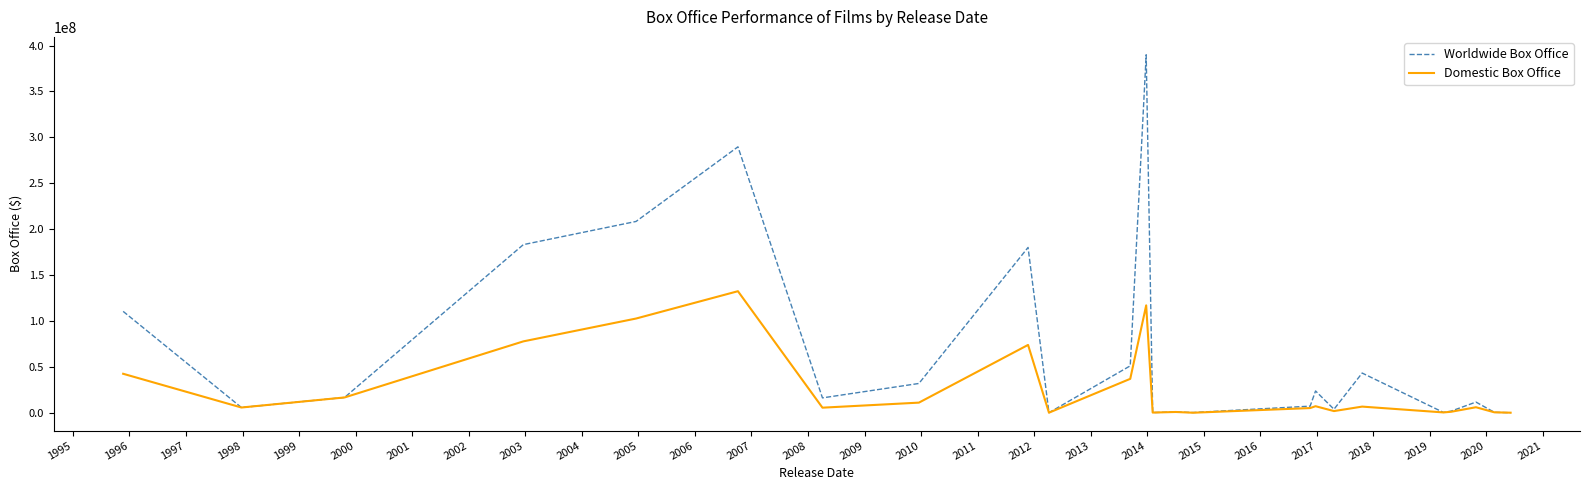

Which series has the widest spread of values?

Worldwide Box Office